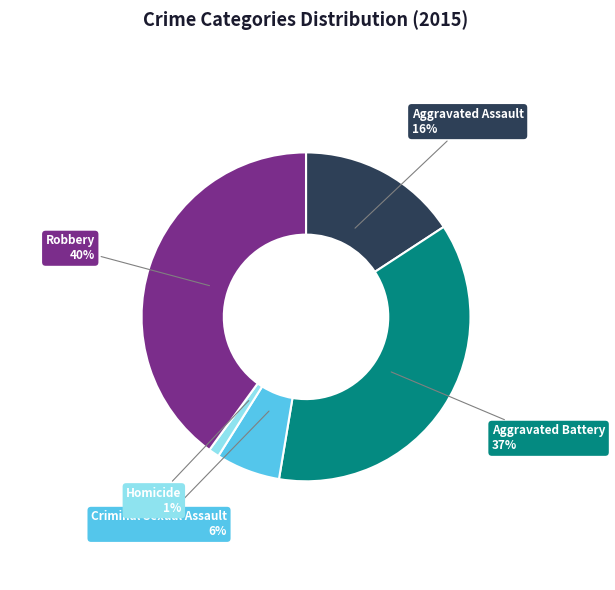

How many segments does this pie chart have?

5